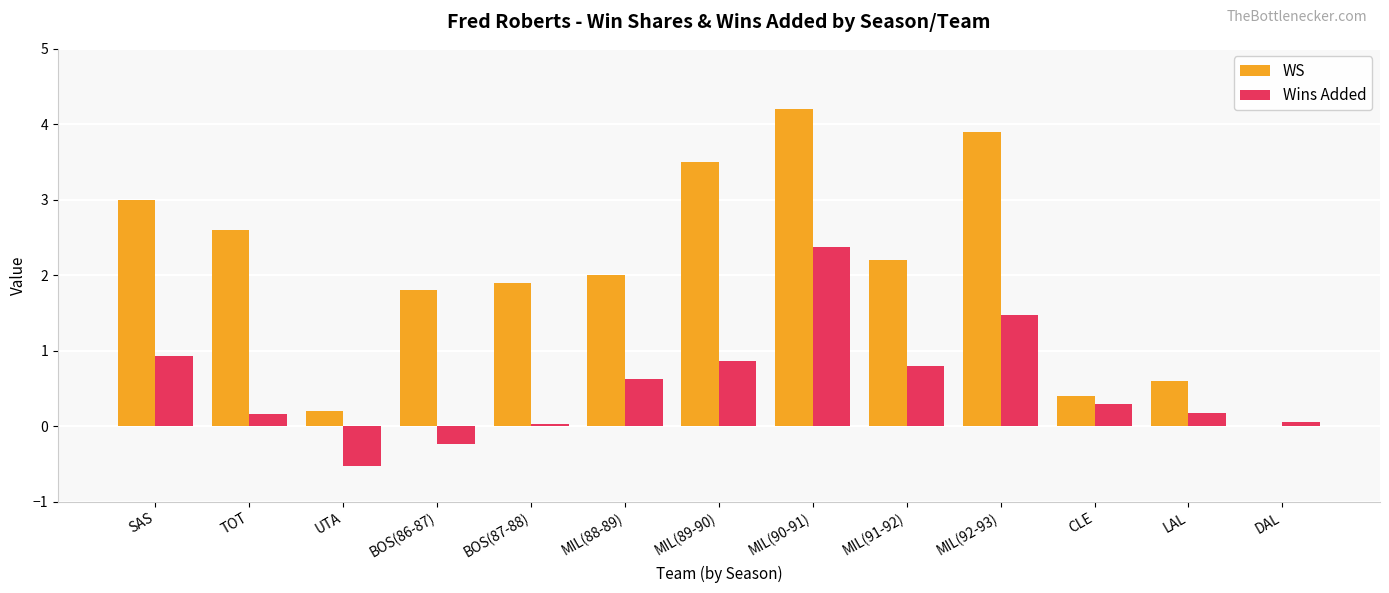

Is the value of WS at BOS(86-87) greater than the value of Wins Added at LAL?

Yes